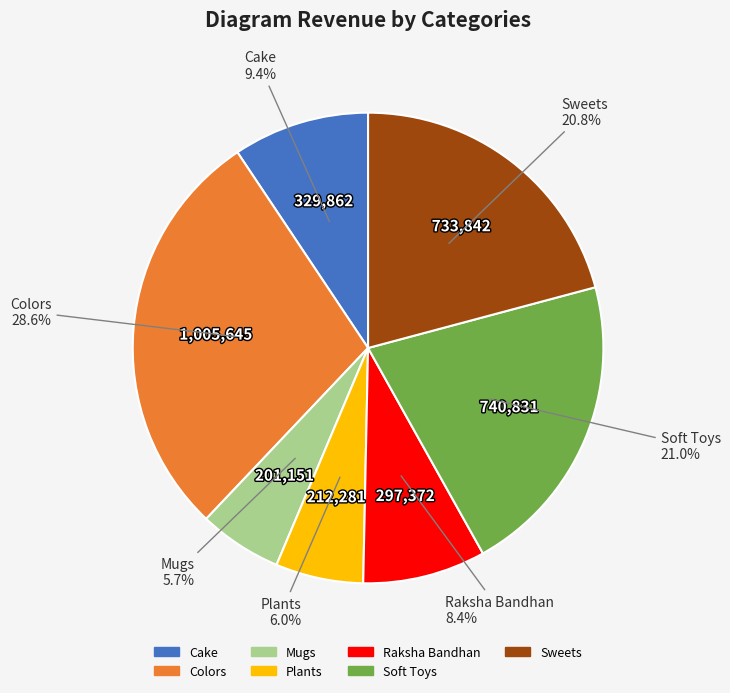

What percentage is the Colors slice, to the nearest percent?

29%